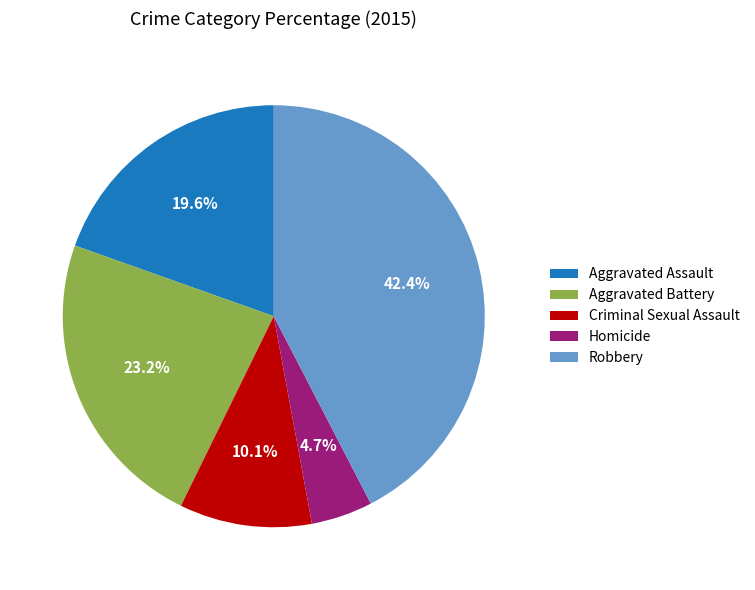

How many slices are in this pie chart?

5